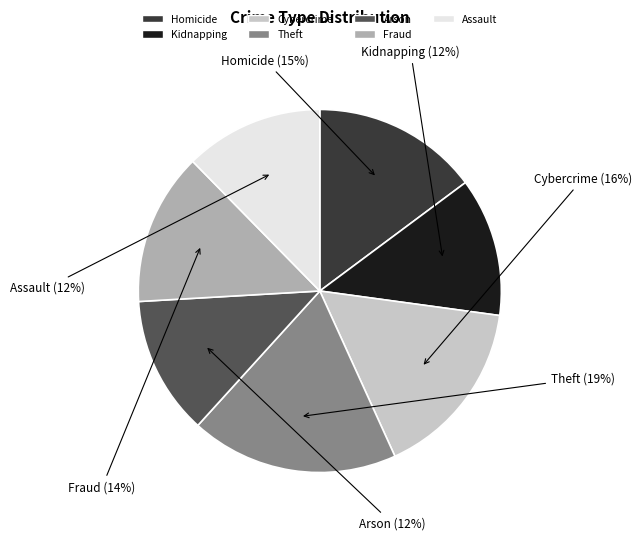

To the nearest percent, what is the difference between the Homicide and Fraud slice percentages?

1%